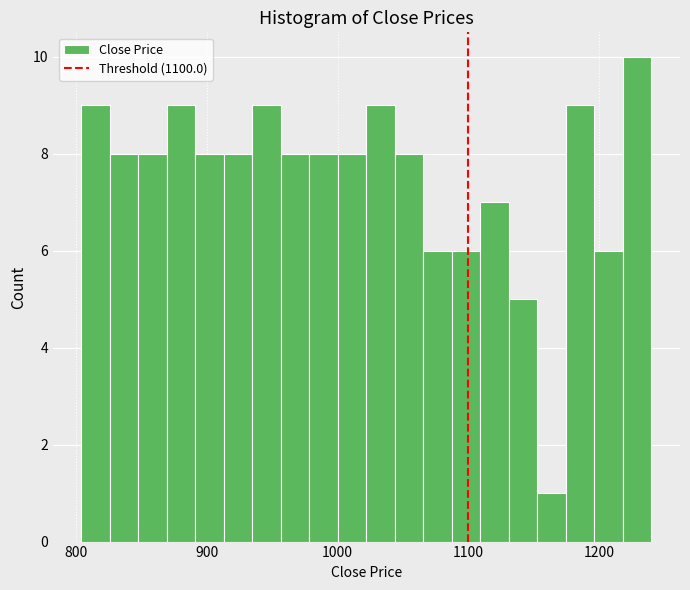

Around what value on the x-axis is the tallest bar? Give the approximate position of its centre, as read against the axis.

1230